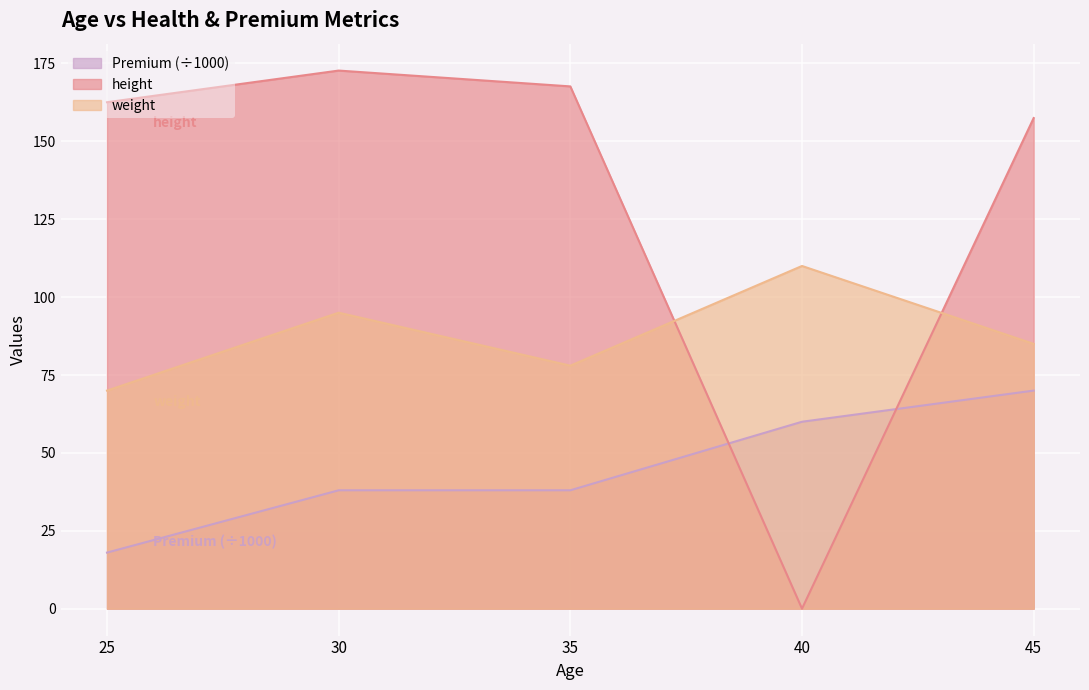

Between 25 and 45, which series saw the biggest shift?

Premium (÷1000)